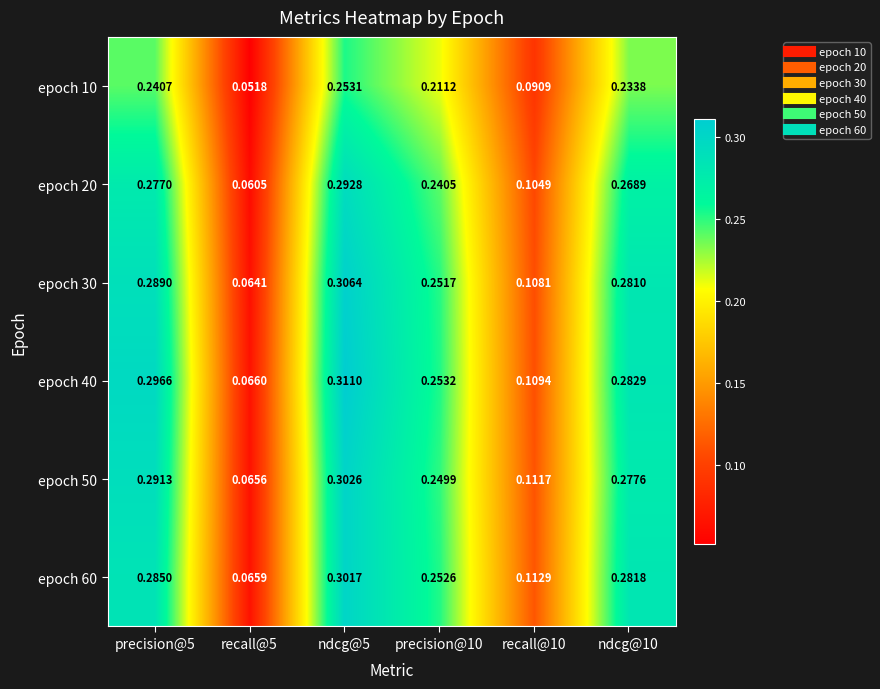

Is the value of epoch 10 at precision@10 greater than the value of epoch 50 at precision@10?

No